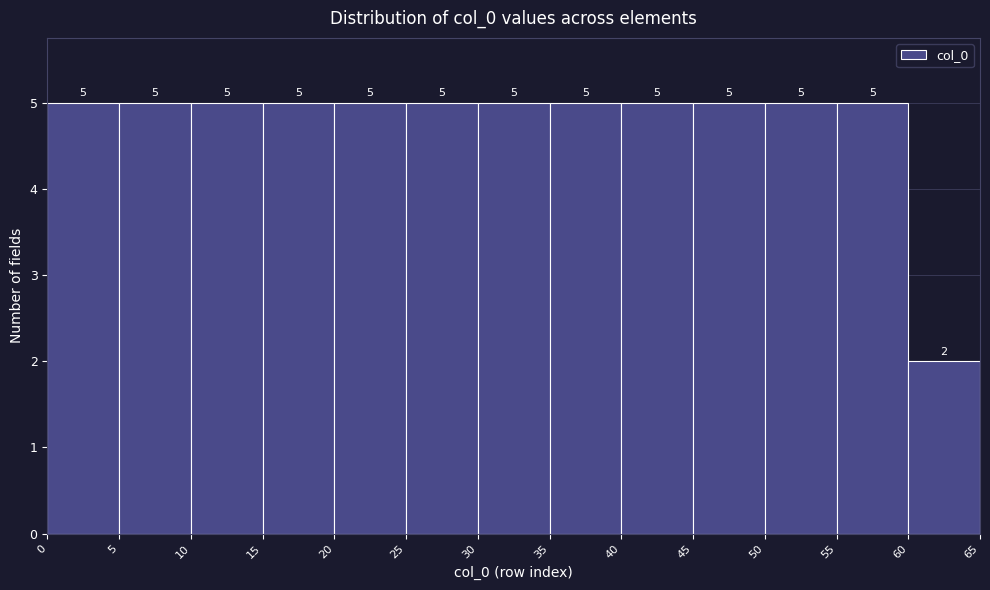

Reading left to right, list every bar in this chart as the range it spans on the x-axis followed by its height.

0 to 5: 5
5 to 10: 5
10 to 15: 5
15 to 20: 5
20 to 25: 5
25 to 30: 5
30 to 35: 5
35 to 40: 5
40 to 45: 5
45 to 50: 5
50 to 55: 5
55 to 60: 5
60 to 65: 2